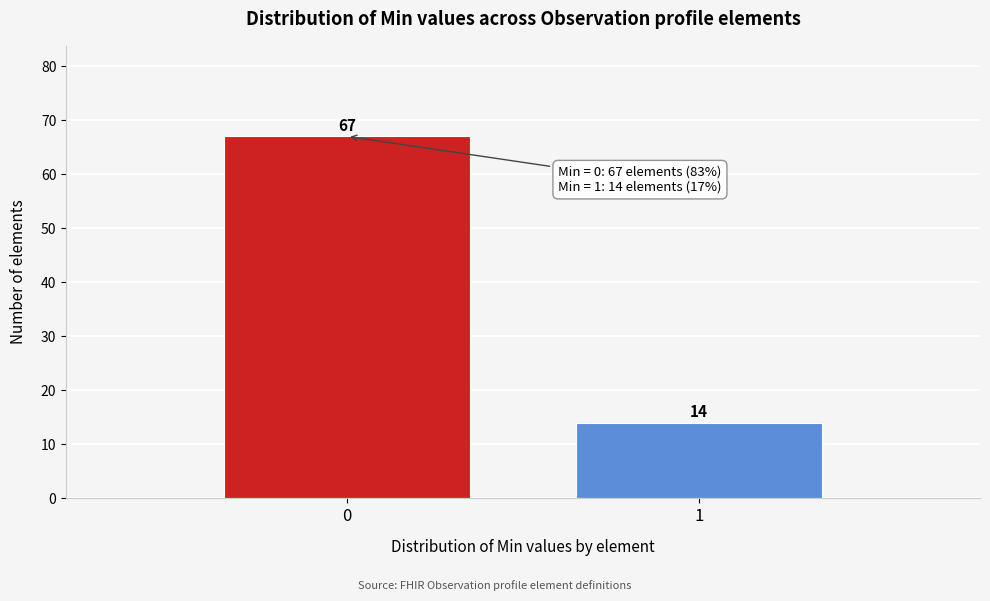

Reading left to right, transcribe all the data shown in this chart.

67	14